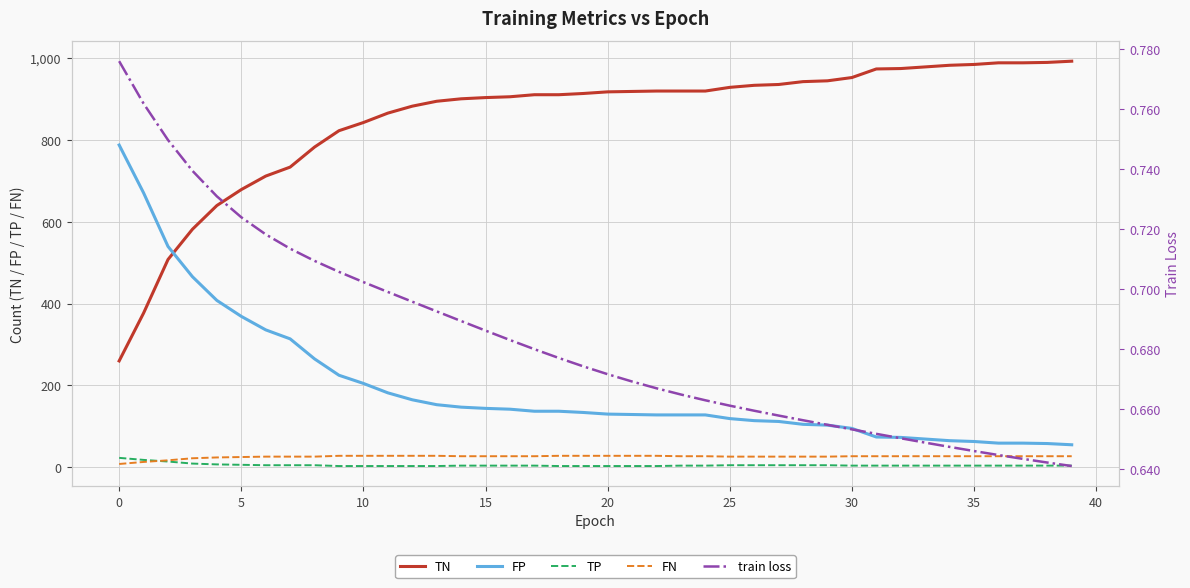

What is the spread (max minus min) of values at 16?

905.3